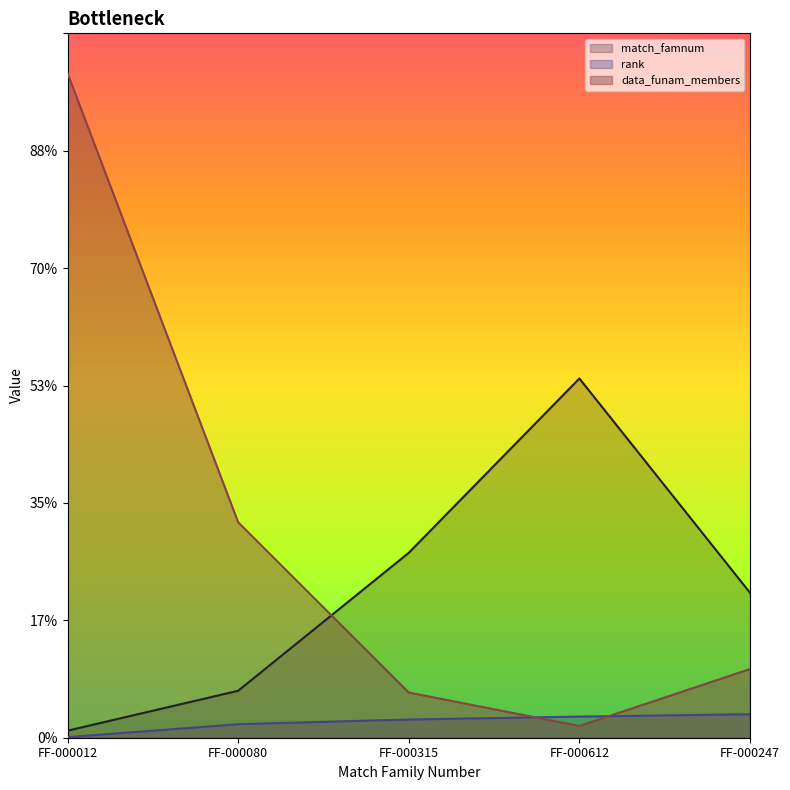

Which series has the largest range (max minus min)?

data_funam_members